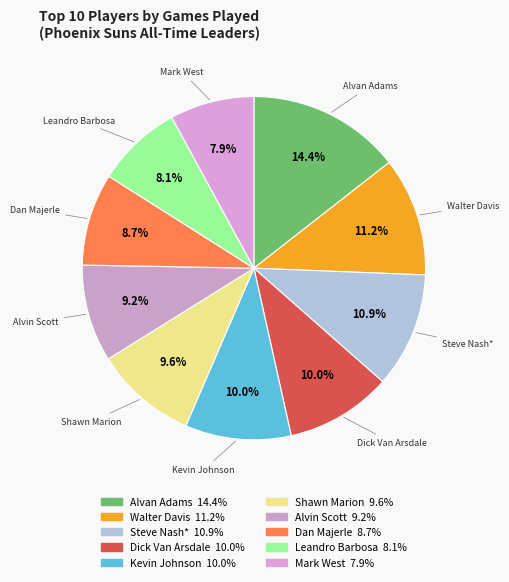

To the nearest percent, what is the average slice percentage?

10%